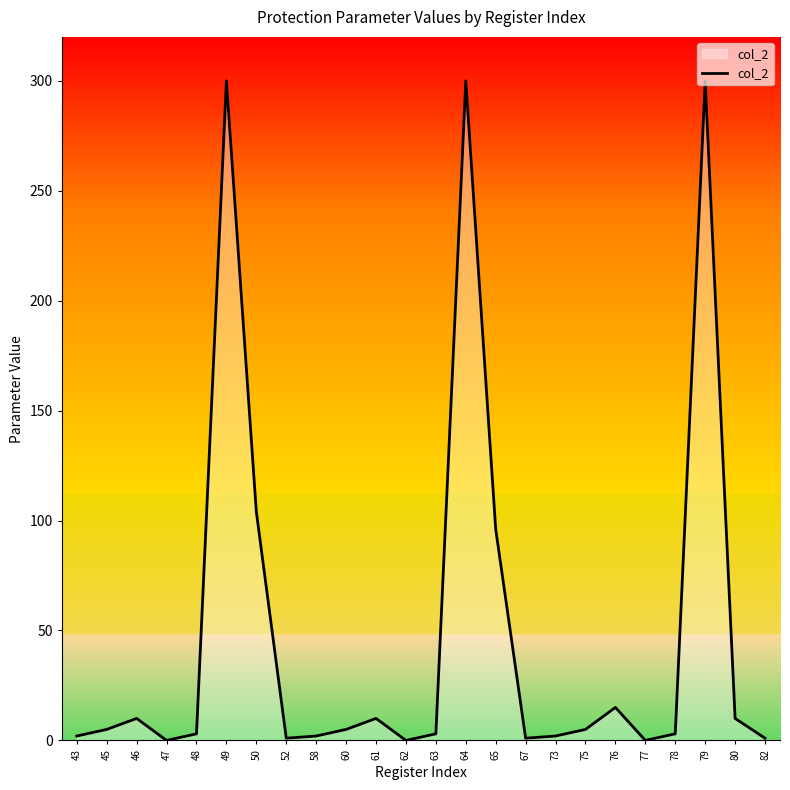

What is the maximum value shown in the chart?

300